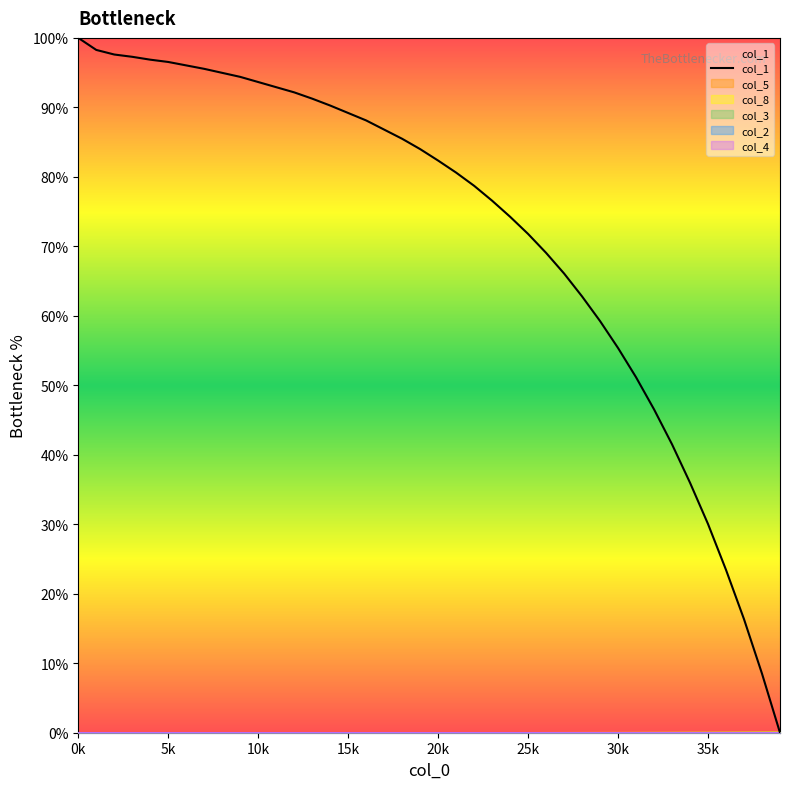

Which series has the widest spread of values?

col_1